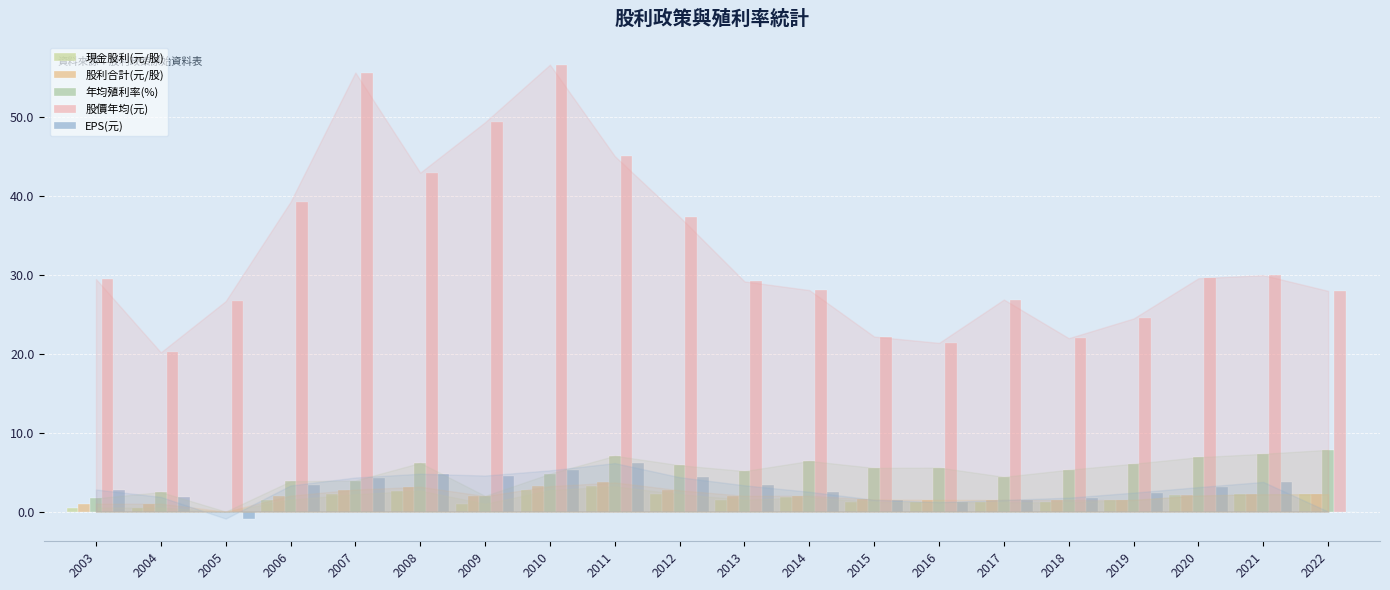

Is the value of 現金股利(元/股) at 2007 greater than the value of 股利合計(元/股) at 2014?

Yes